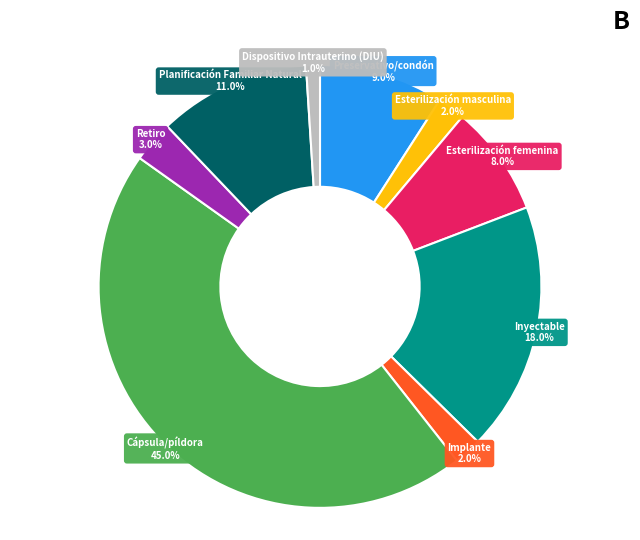

Rank the categories by value from lowest to highest.

Dispositivo Intrauterino (DIU), Esterilización masculina, Implante, Retiro, Esterilización femenina, Preservativo/condón, Planificación Familiar Natural, Inyectable, Cápsula/píldora